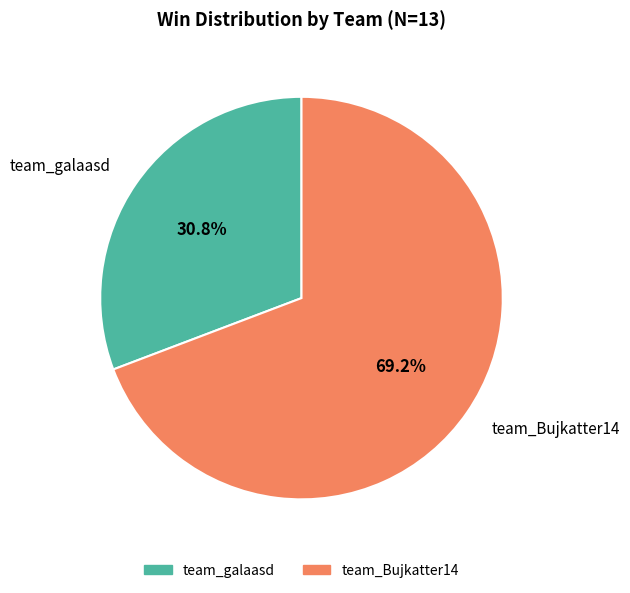

What percentage do team_Bujkatter14 and team_galaasd together represent?

100.0%